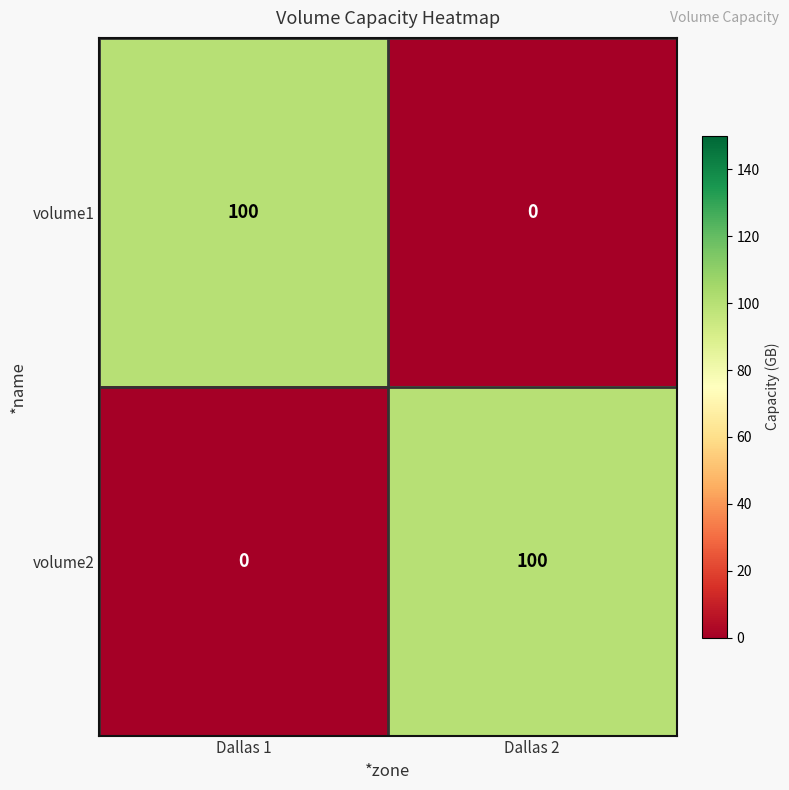

What is the average value of the volume1 series?

50